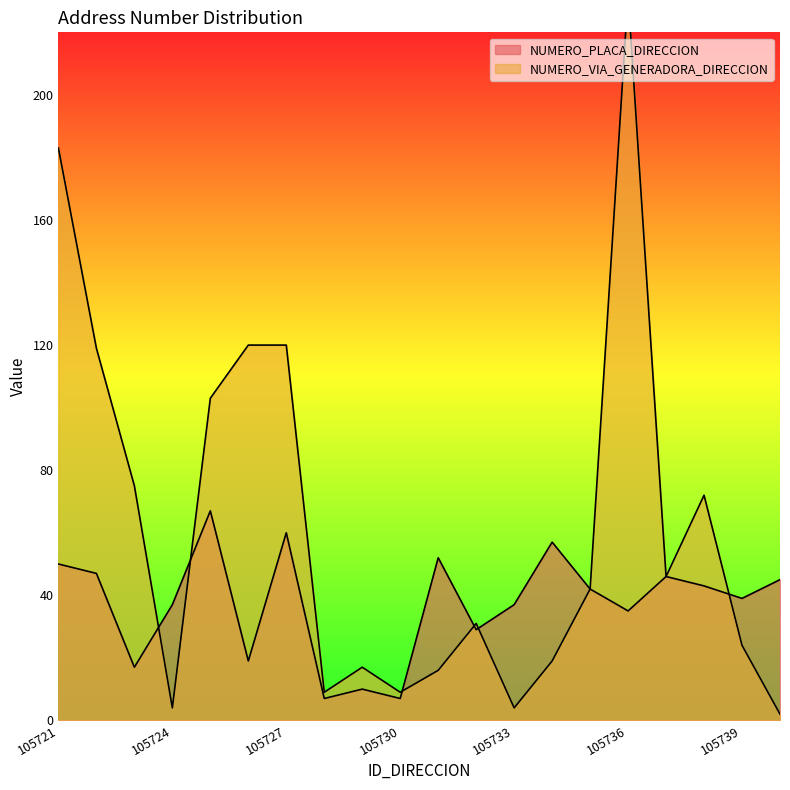

Reading left to right, transcribe all the data shown in this chart.

NUMERO_PLACA_DIRECCION: 105721=50	105722=47	105723=17	105724=37	105725=67	105726=19	105727=60	105728=7	105729=10	105730=7	105731=52	105732=29	105733=37	105734=57	105735=42	105736=35	105737=46	105738=43	105739=39	105740=45
NUMERO_VIA_GENERADORA_DIRECCION: 105721=183	105722=119	105723=75	105724=4	105725=103	105726=120	105727=120	105728=9	105729=17	105730=9	105731=16	105732=31	105733=4	105734=19	105735=42	105736=232	105737=46	105738=72	105739=24	105740=2